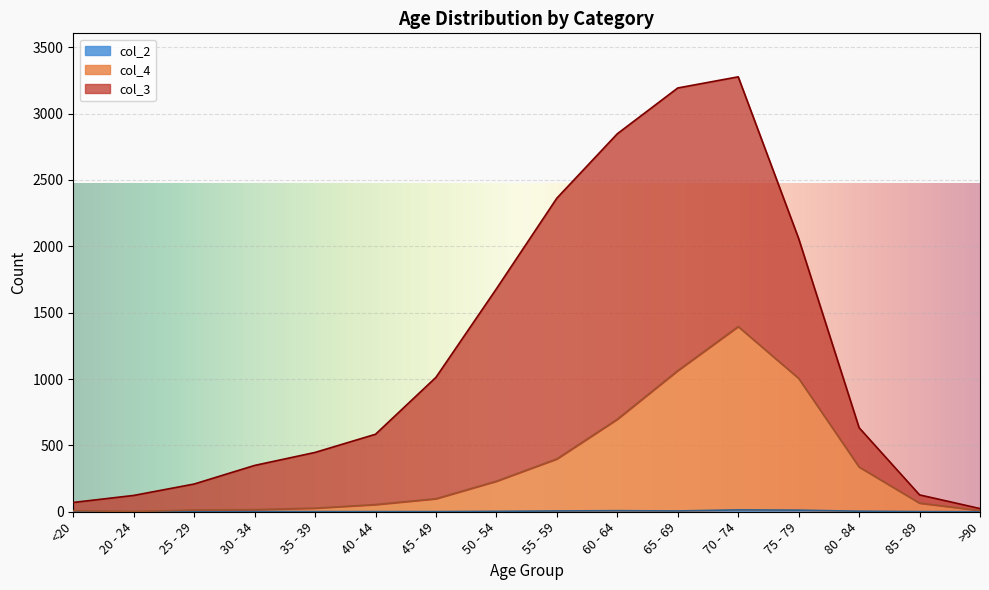

True or false: col_2 and col_4 cross at least once.

False